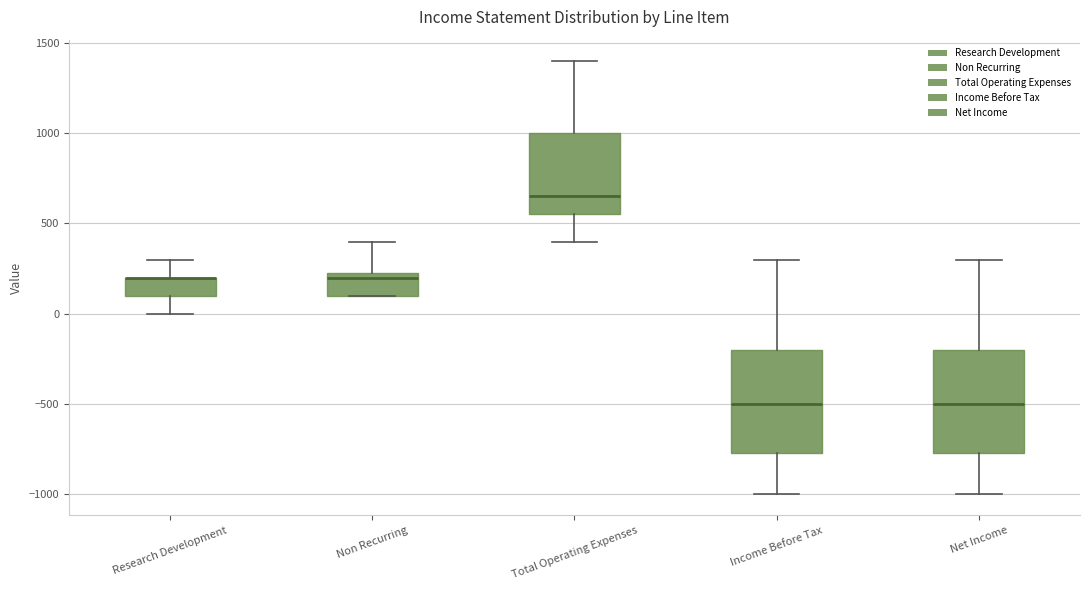

Reading left to right, transcribe this box plot: for each box, give where its median line is, the range the box spans, and where its two whiskers end, as read against the y-axis. The values are not printed on the chart, so give them approximately, as read against the axis.

Research Development: median 200 (drawn on the box's upper edge), box 100 to 200, whiskers 0 to 300
Non Recurring: median 200, box 100 to 250, whiskers 100 to 400
Total Operating Expenses: median 650, box 550 to 1000, whiskers 400 to 1400
Income Before Tax: median -500, box -750 to -200, whiskers -1000 to 300
Net Income: median -500, box -750 to -200, whiskers -1000 to 300